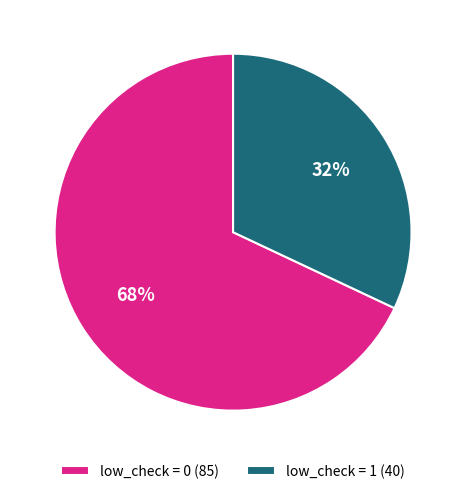

Count the number of slices in the pie.

2